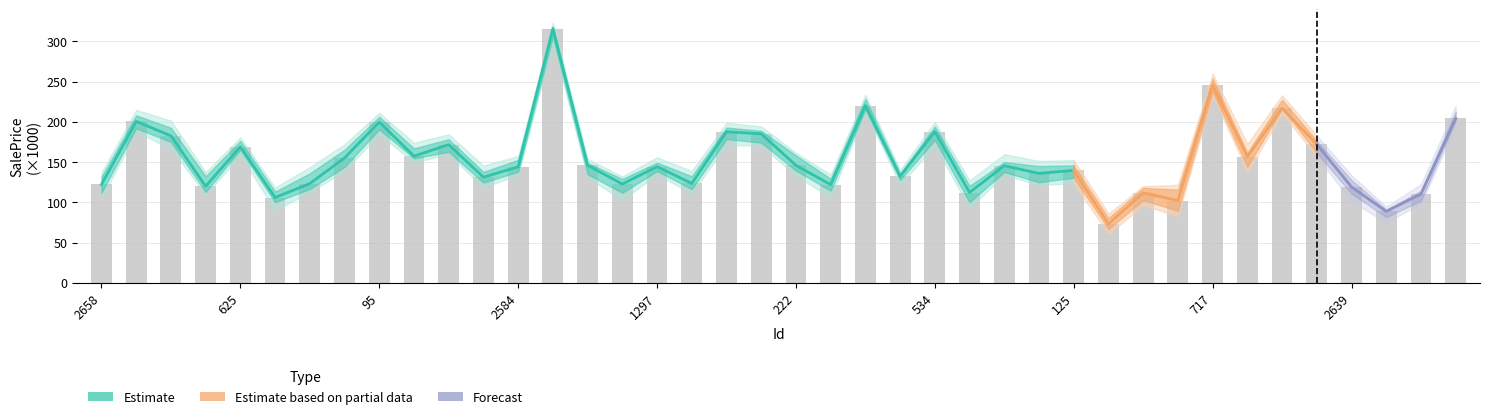

Reading left to right, extract all data points from this chart.

2658=122.4	2718=200.6	2414=182.8	1989=120.1	625=169.1	333=106.1	1327=123.4	858=155.2	95=199.8	1568=157.5	2482=171.8	1364=131.3	2584=144.2	818=315.9	2673=146.0	2089=122.8	1297=144.4	790=123.6	2616=187.7	720=185.2	222=146.0	557=122.1	1148=220.3	2766=132.3	534=187.9	1452=112.3	630=145.6	2648=136.0	125=139.8	1904=73.3	1670=111.9	756=102.3	717=245.9	1032=156.9	852=217.1	1731=172.1	2639=119.1	2071=88.9	1267=110.4	1851=204.3